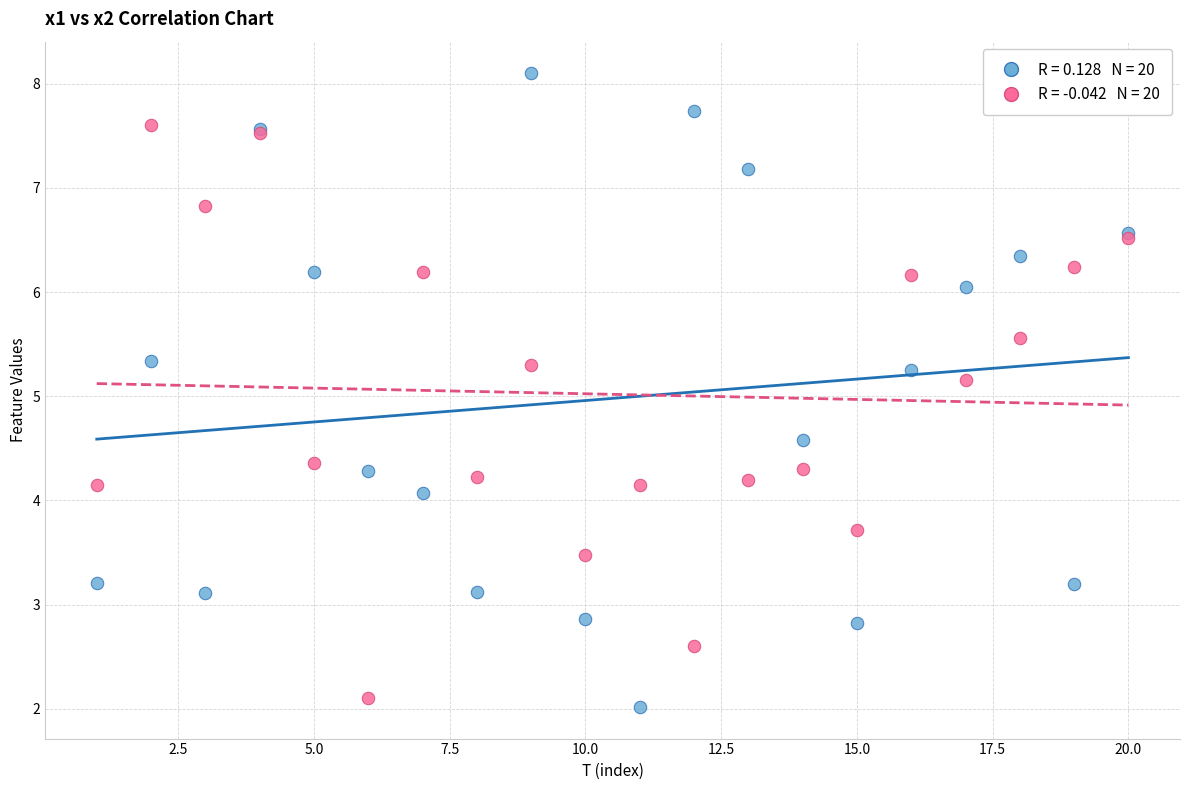

Across all series, what Y value is closest to 5?

5.2